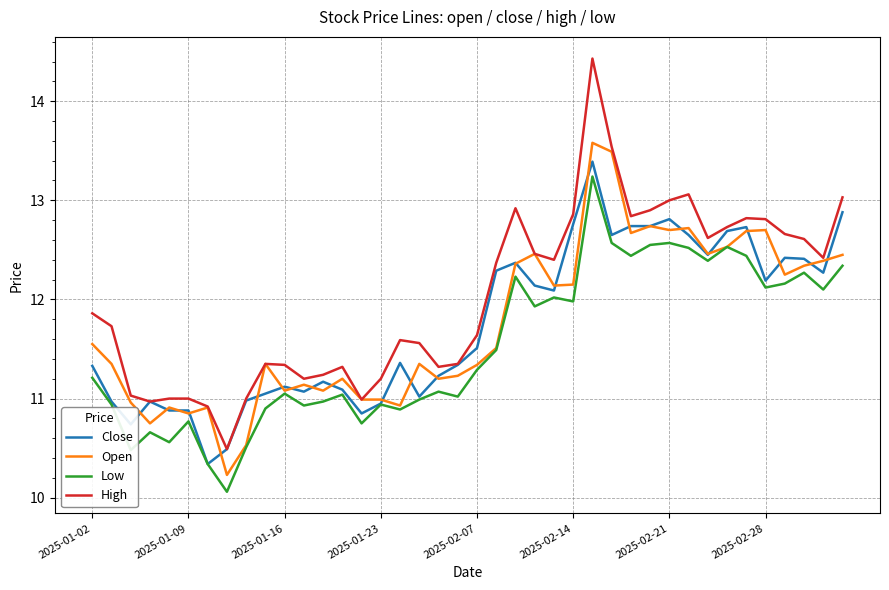

Which series has the largest total across all categories?

High